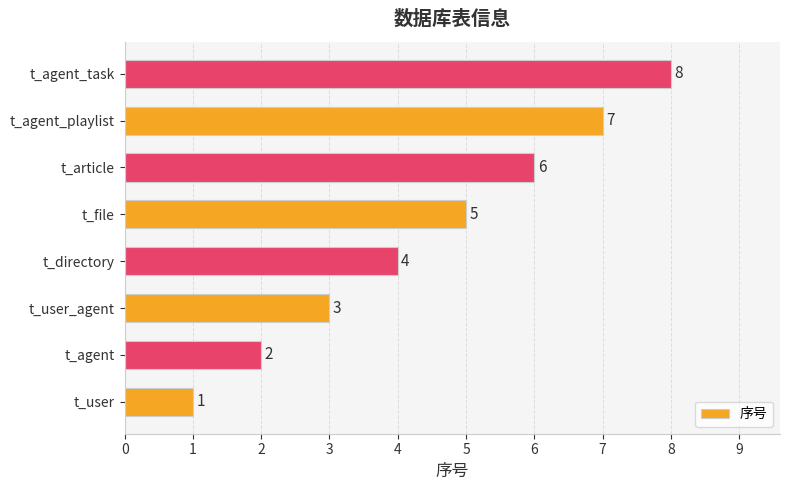

List the labels in order of value, smallest first.

t_user, t_agent, t_user_agent, t_directory, t_file, t_article, t_agent_playlist, t_agent_task